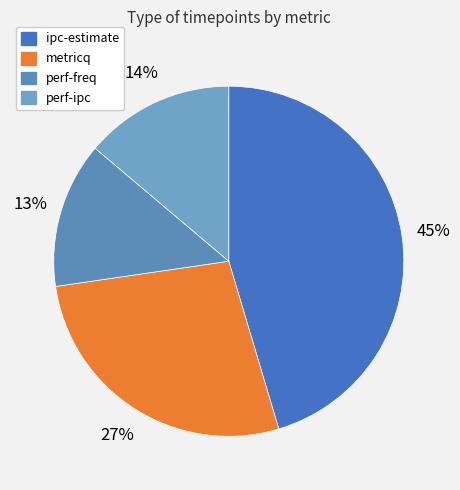

Which has a higher value, metricq or perf-freq?

metricq